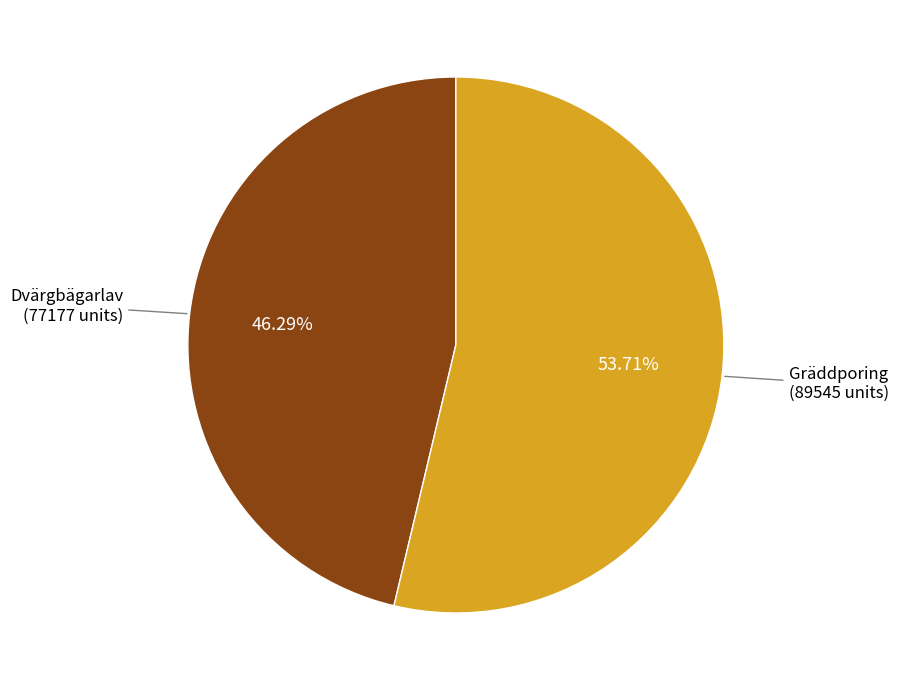

Is Gräddporing the majority of the pie?

Yes